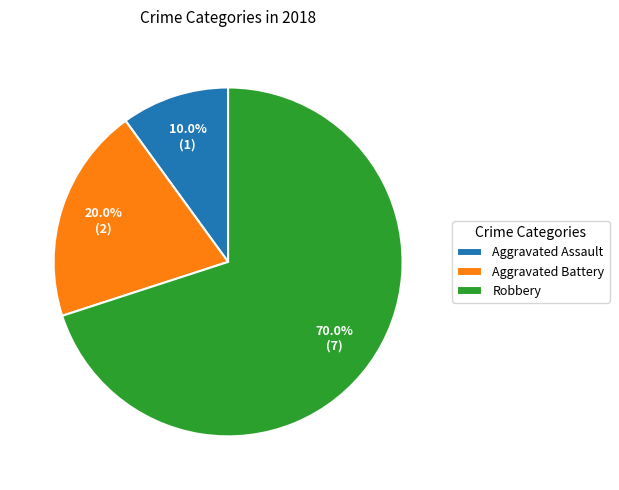

Is there a majority slice in this chart?

Yes